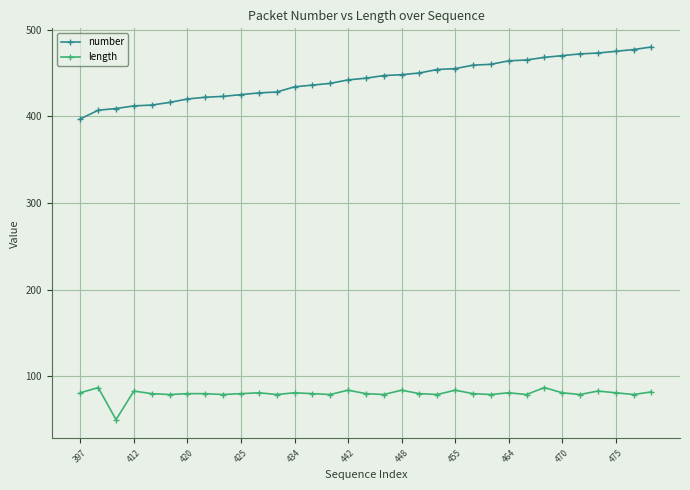

Count the number of data series in this chart.

2